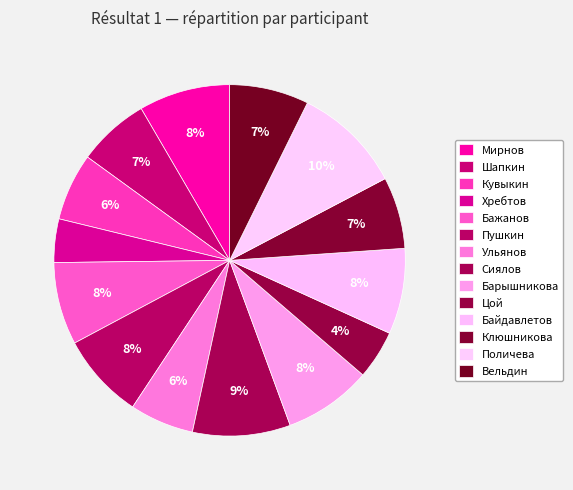

What percentage is the Кувыкин slice, to the nearest percent?

6%